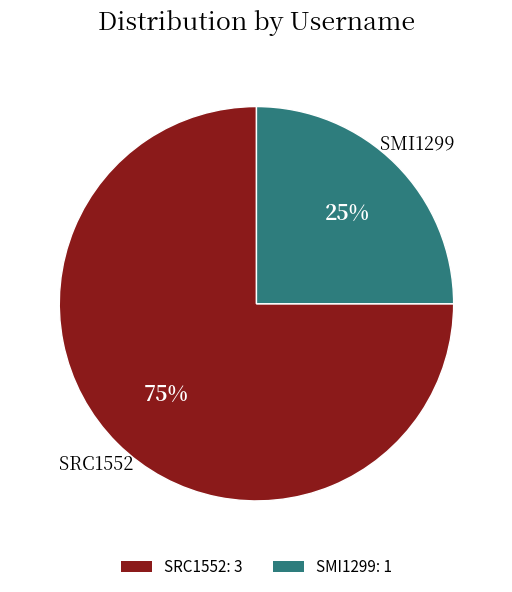

Do SRC1552: 3 and SMI1299: 1 together represent more than half of the pie?

Yes